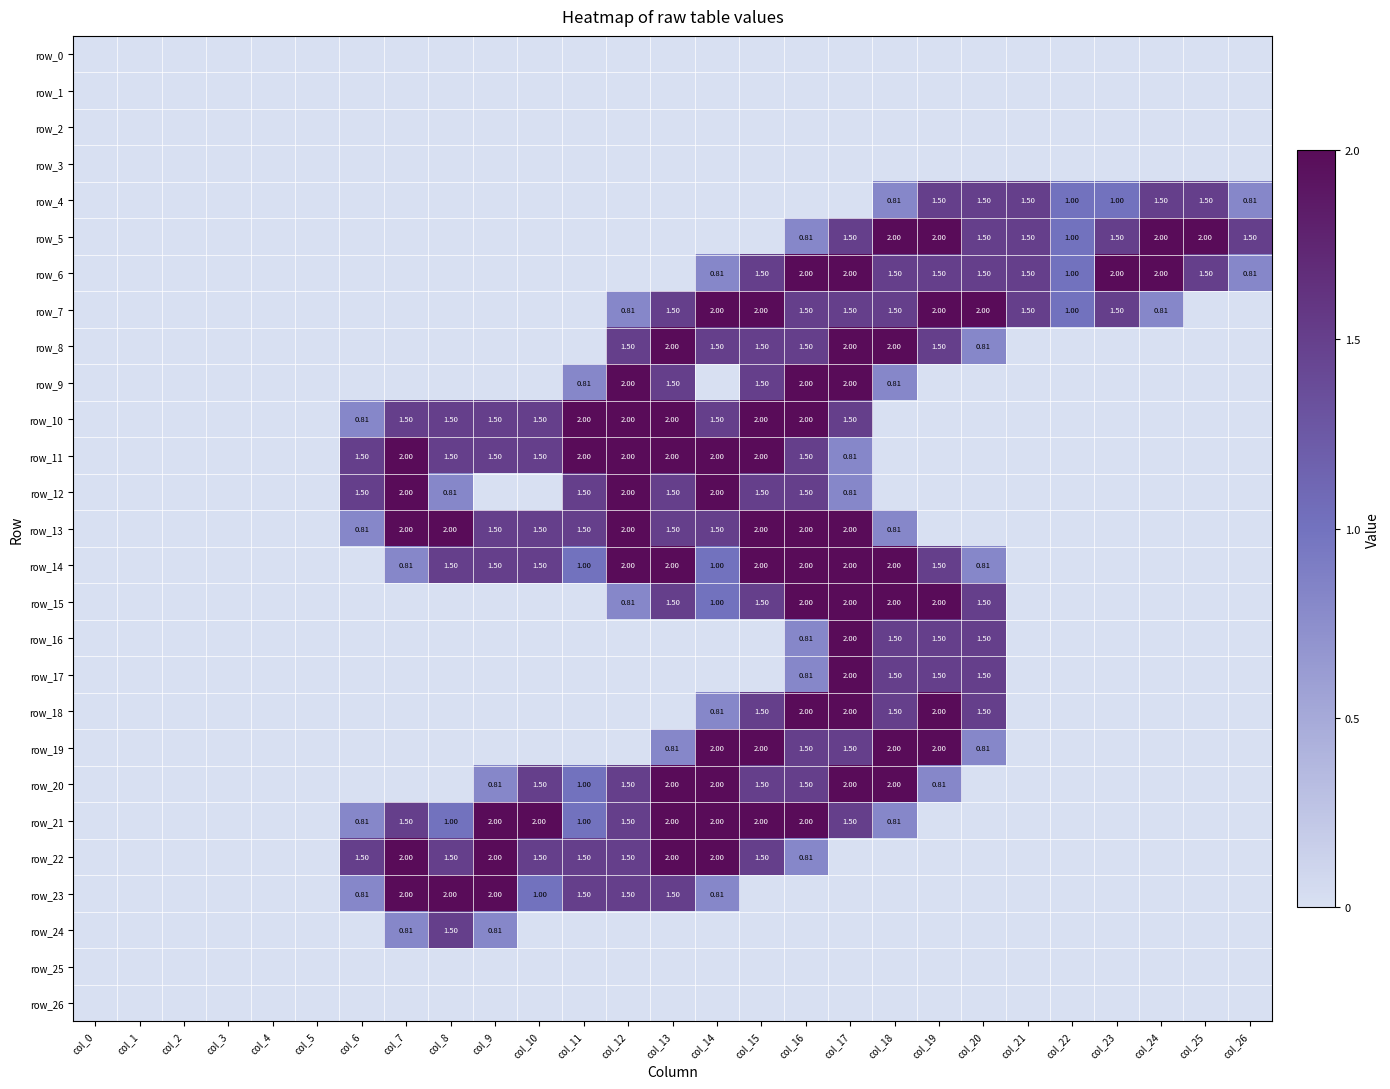

What is the total value across all series at col_22?

4.0